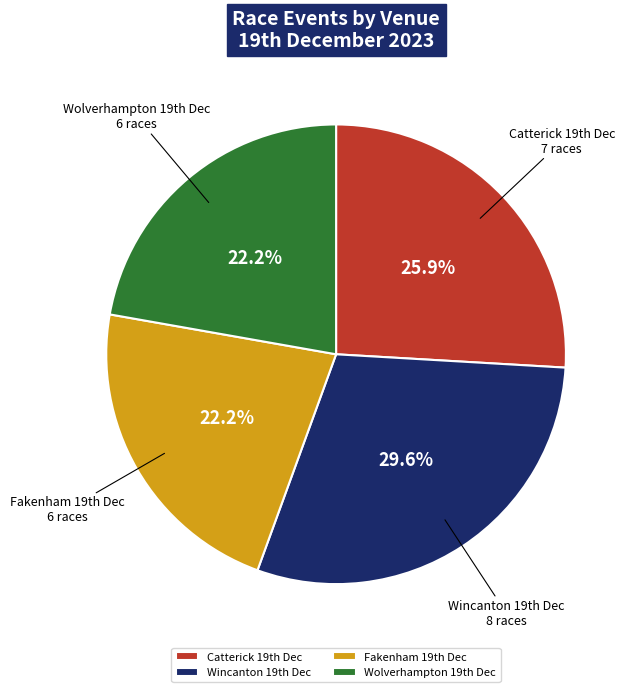

Is there any slice that represents more than half of the pie?

No